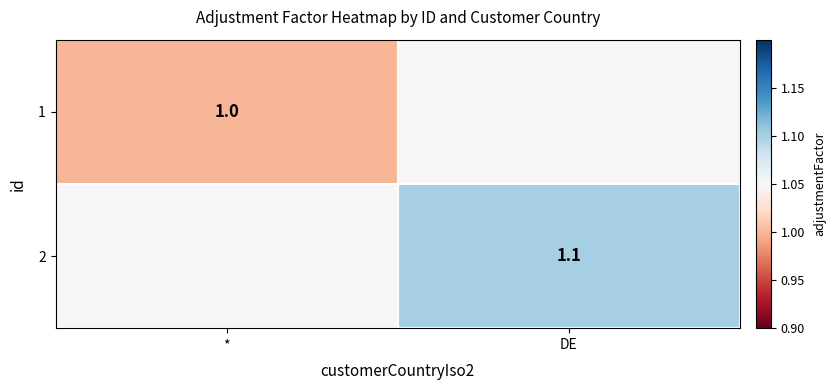

What is the average value of the 1 series?

1.0